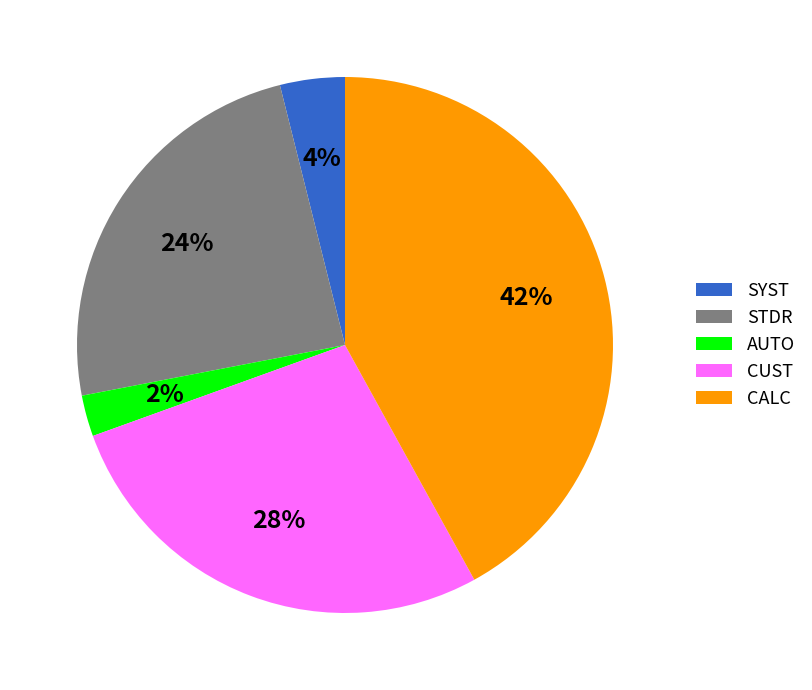

To the nearest percent, what is the difference between the largest and smallest slice percentages?

40%